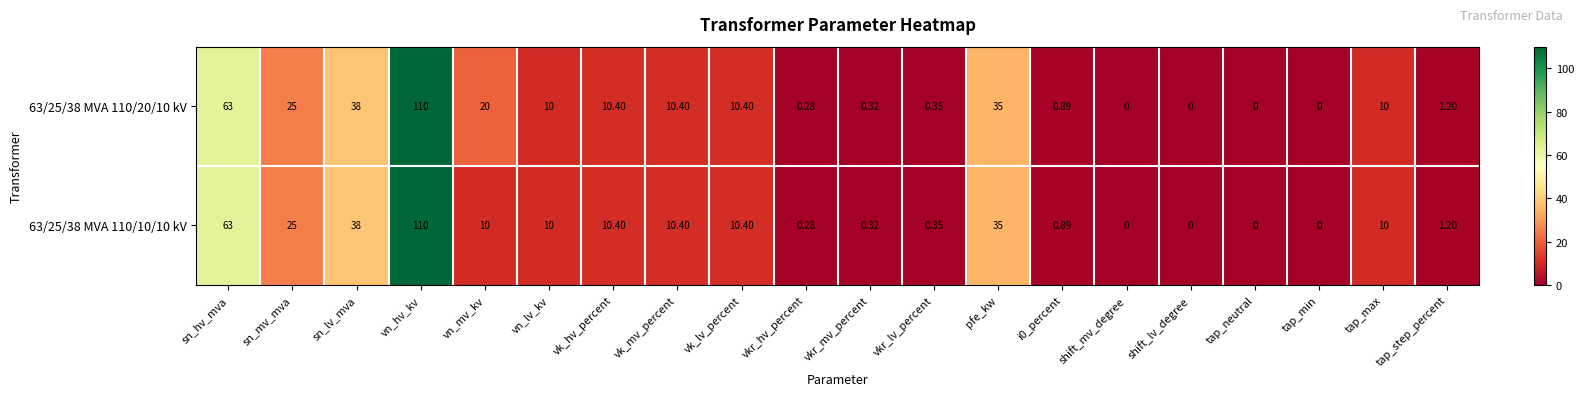

How many distinct data groups are displayed?

2